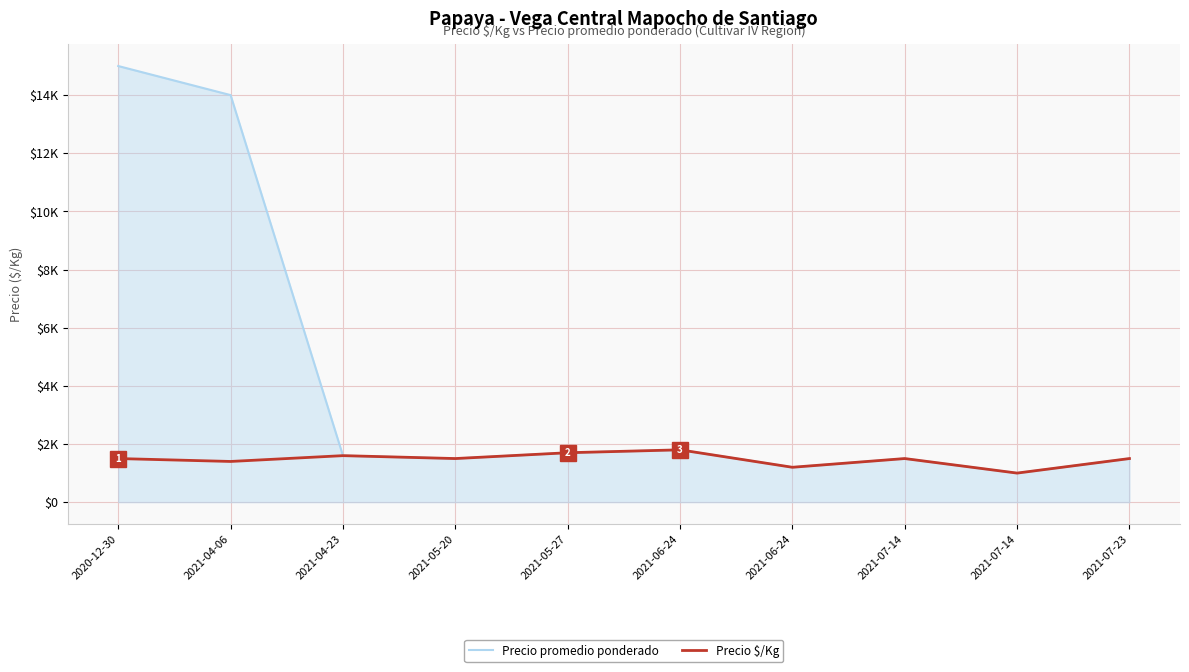

True or false: Precio promedio ponderado and Precio $/Kg cross at least once.

False